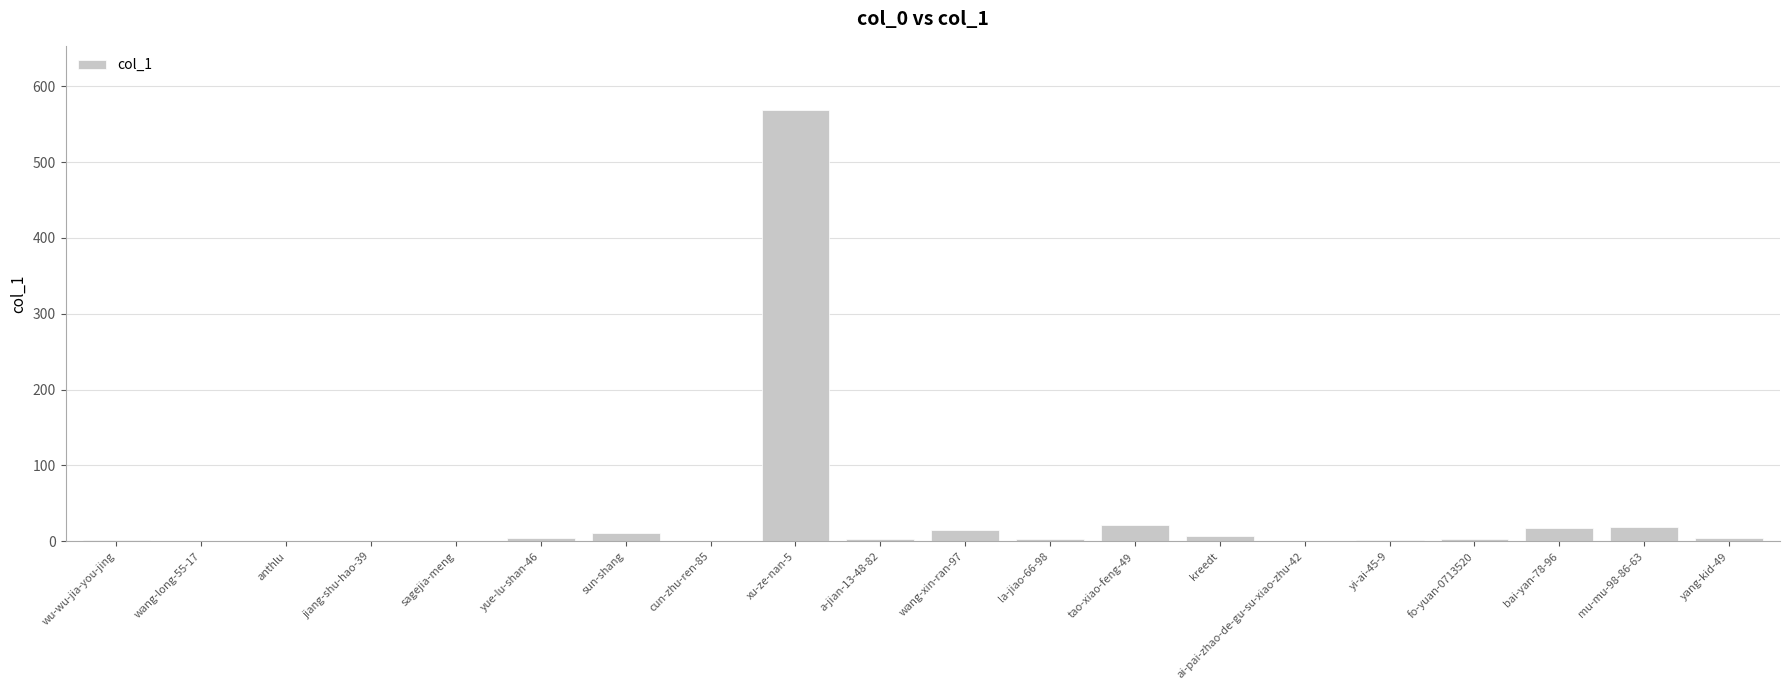

What is the maximum value shown in the chart?

568